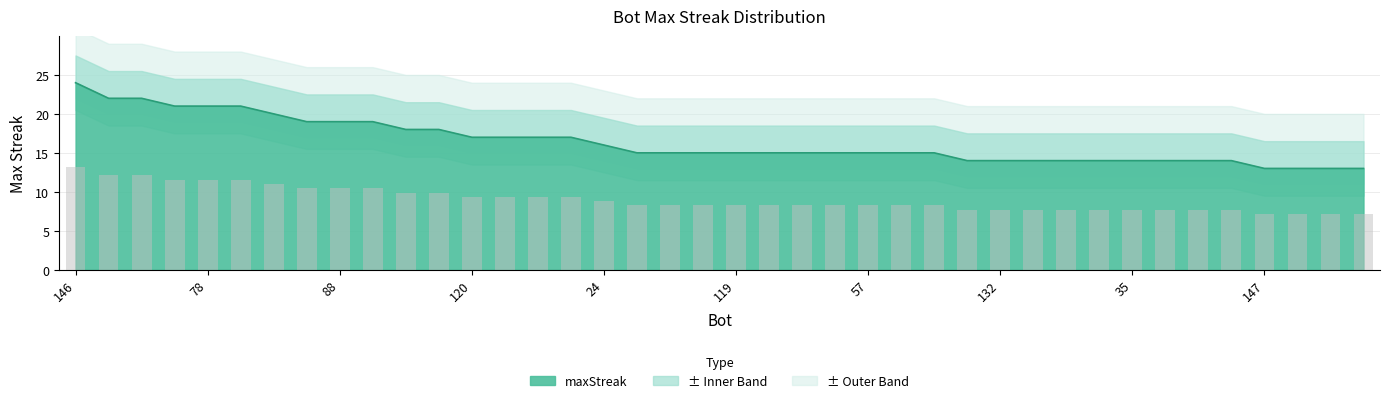

What is the maximum value shown in the chart?

24